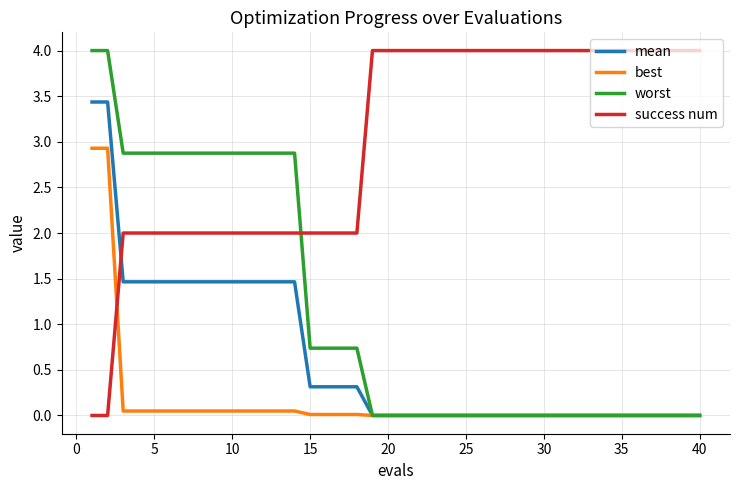

What is the maximum value shown in the chart?

4.0